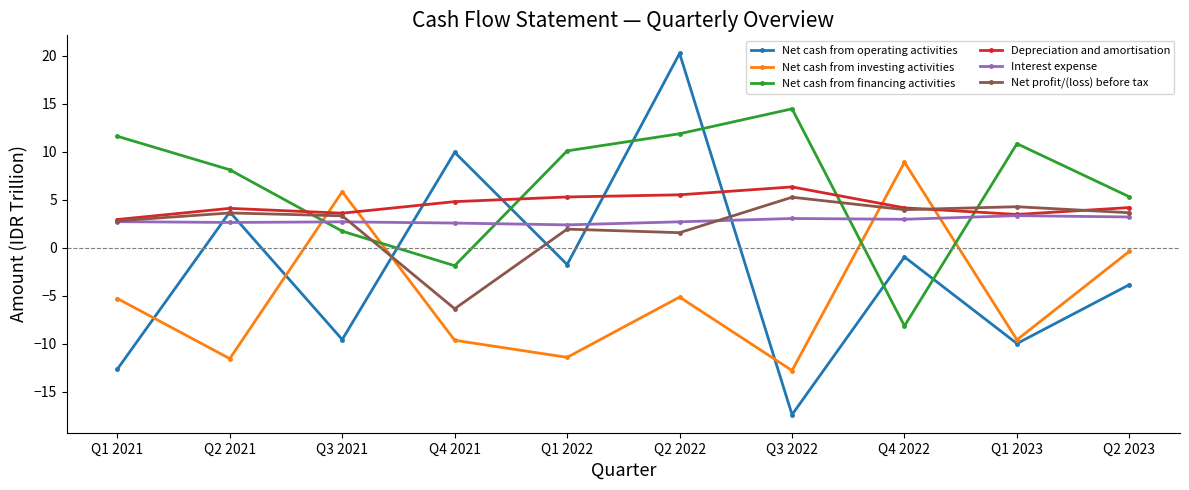

How many categories are shown in the chart?

10